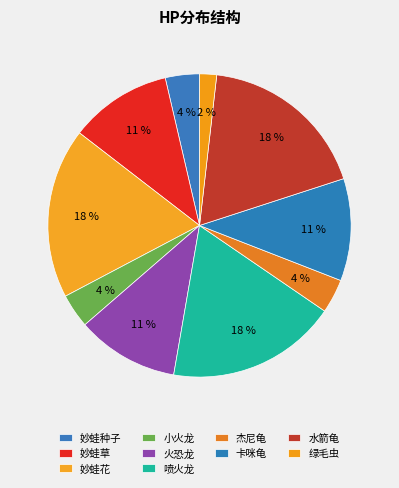

The 水箭龟 slice represents 4% of the pie. True or false?

False